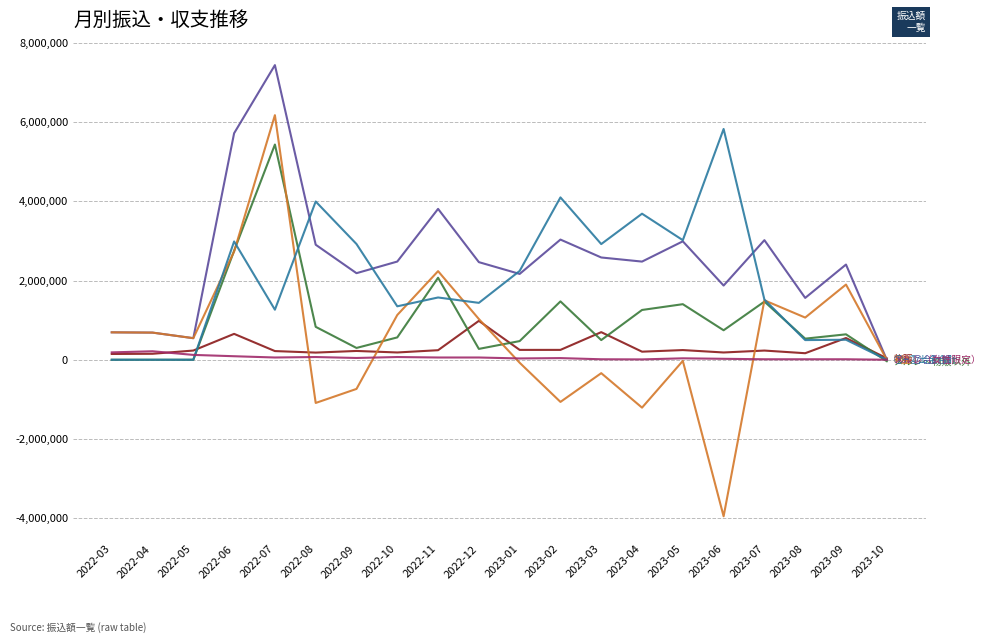

At which category is the sum across all series the highest?

2022-07